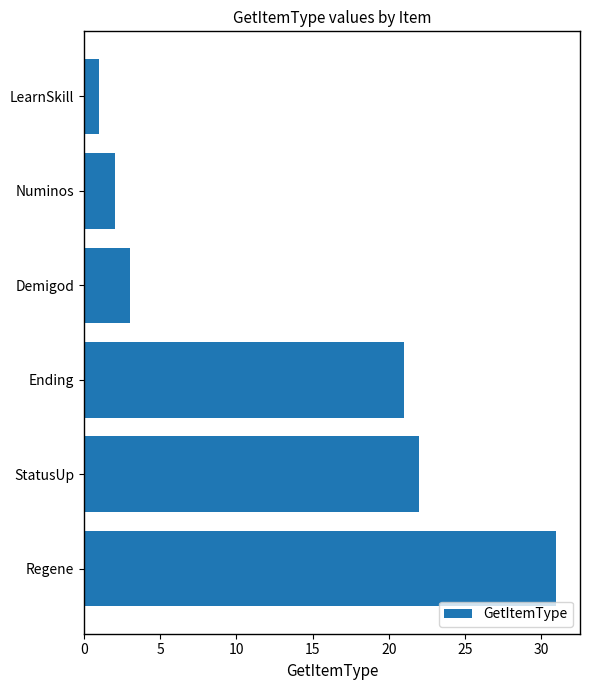

How many data points are less than 21?

3